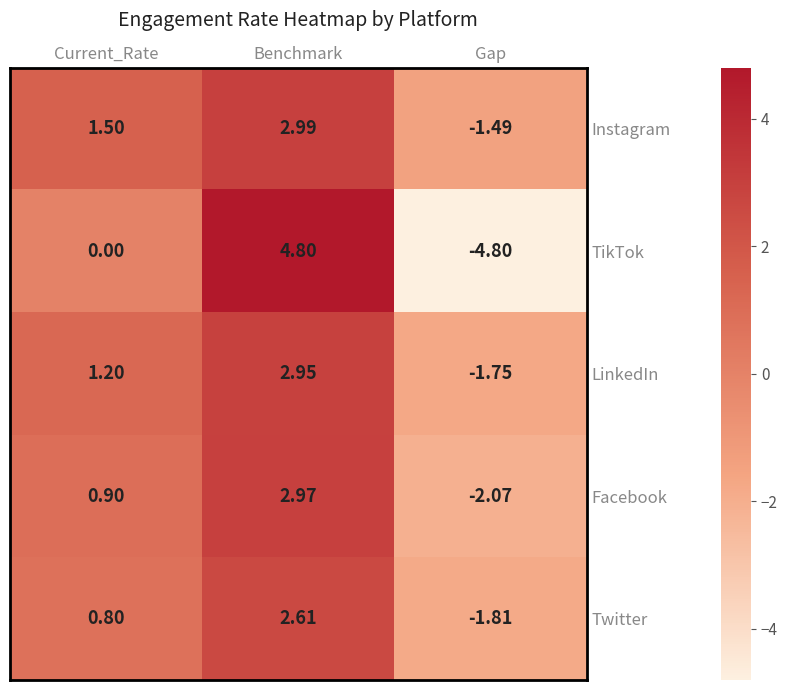

List the labels in order of TikTok value, largest first.

Benchmark, Current_Rate, Gap